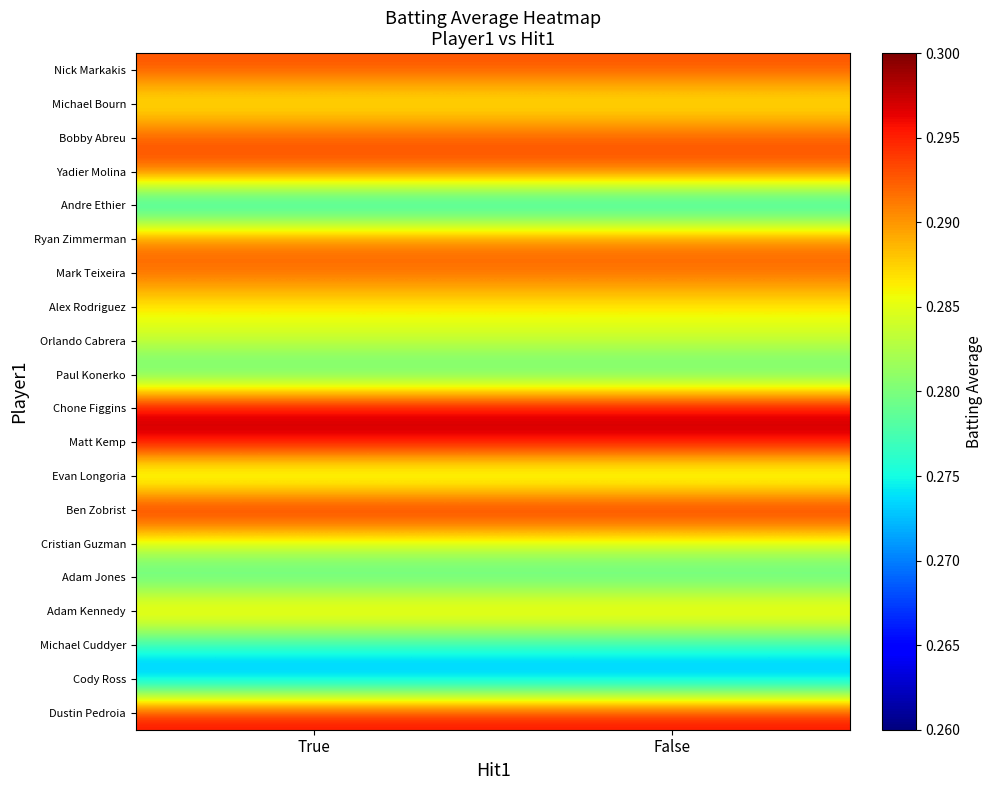

Reading right to left, transcribe all the data shown in this chart.

Nick Markakis: False=0.3	True=0.3
Michael Bourn: False=0.3	True=0.3
Bobby Abreu: False=0.3	True=0.3
Yadier Molina: False=0.3	True=0.3
Andre Ethier: False=0.3	True=0.3
Ryan Zimmerman: False=0.3	True=0.3
Mark Teixeira: False=0.3	True=0.3
Alex Rodriguez: False=0.3	True=0.3
Orlando Cabrera: False=0.3	True=0.3
Paul Konerko: False=0.3	True=0.3
Chone Figgins: False=0.3	True=0.3
Matt Kemp: False=0.3	True=0.3
Evan Longoria: False=0.3	True=0.3
Ben Zobrist: False=0.3	True=0.3
Cristian Guzman: False=0.3	True=0.3
Adam Jones: False=0.3	True=0.3
Adam Kennedy: False=0.3	True=0.3
Michael Cuddyer: False=0.3	True=0.3
Cody Ross: False=0.3	True=0.3
Dustin Pedroia: False=0.3	True=0.3